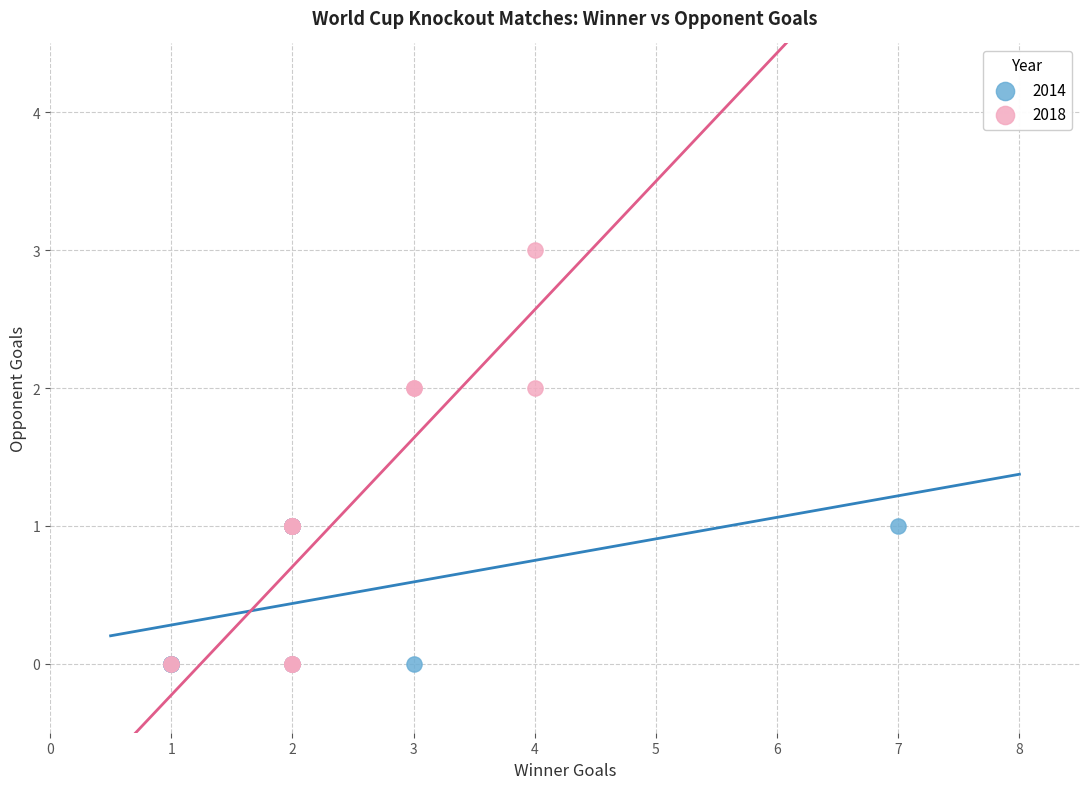

What are all the series names shown in the legend?

2014, 2018